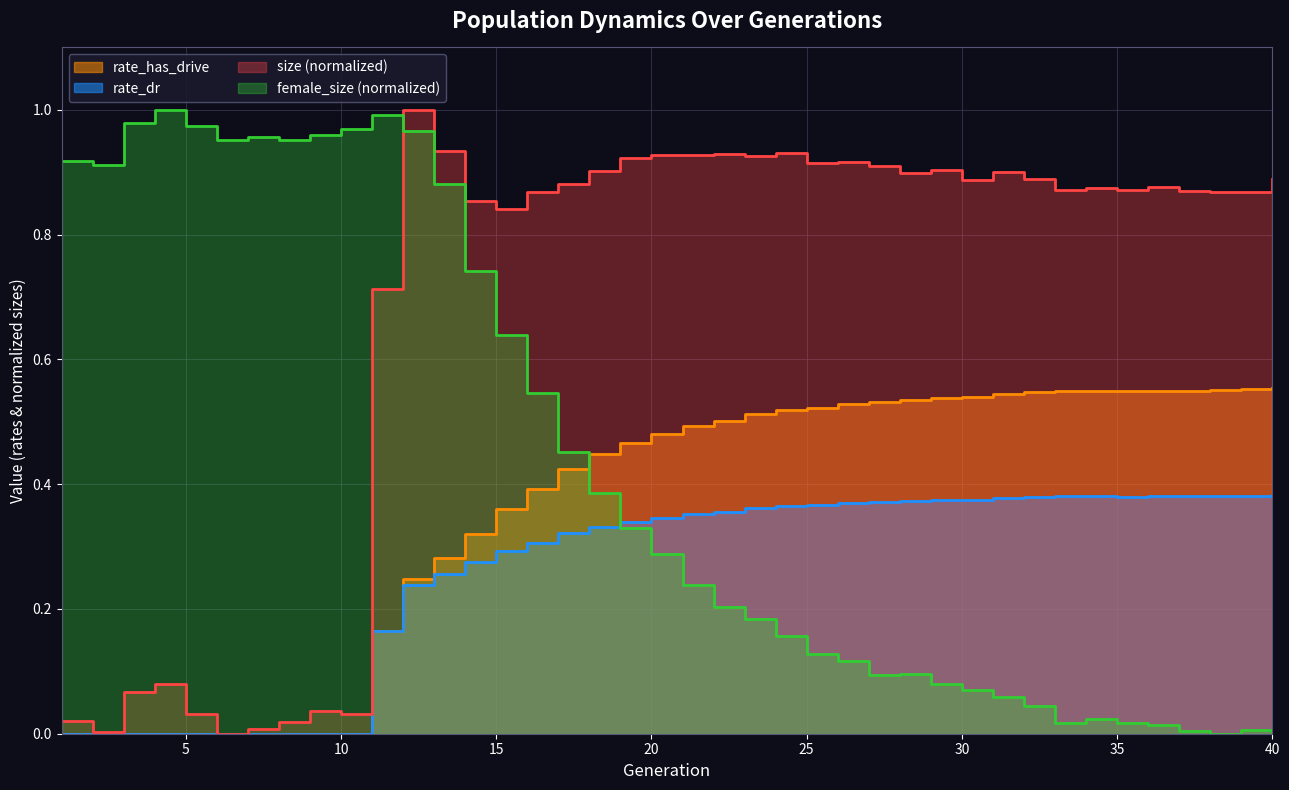

The value of rate_dr at 11 is 0.2. True or false?

True